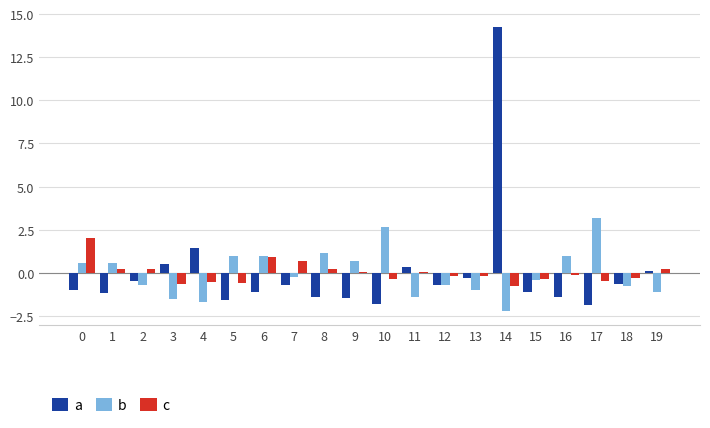

At which category is the sum across all series the highest?

14